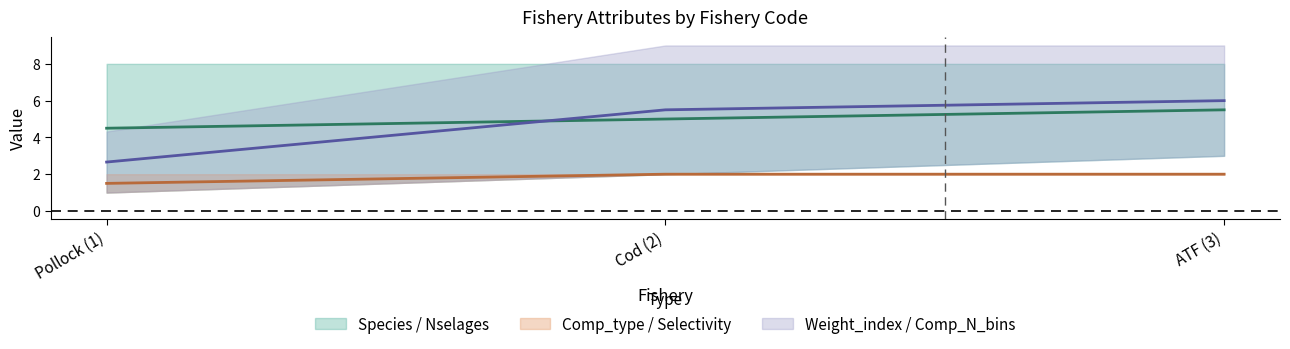

What is the maximum value shown in the chart?

6.0